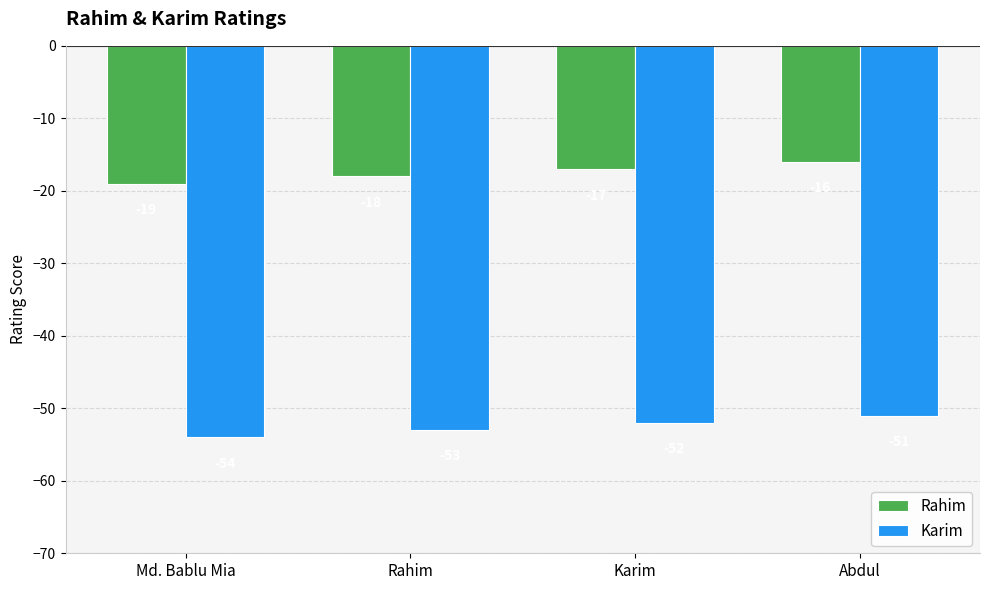

What is the approximate value of Karim at Abdul?

-51